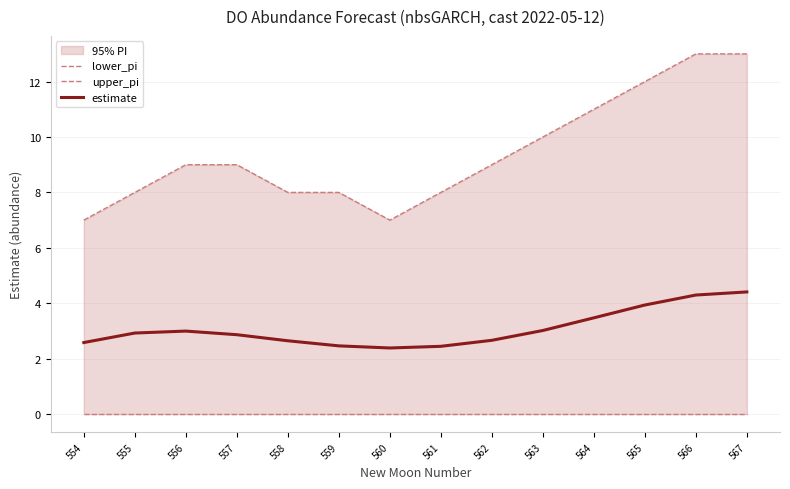

Rank the categories by upper_pi value from lowest to highest.

554, 560, 555, 558, 559, 561, 556, 557, 562, 563, 564, 565, 566, 567